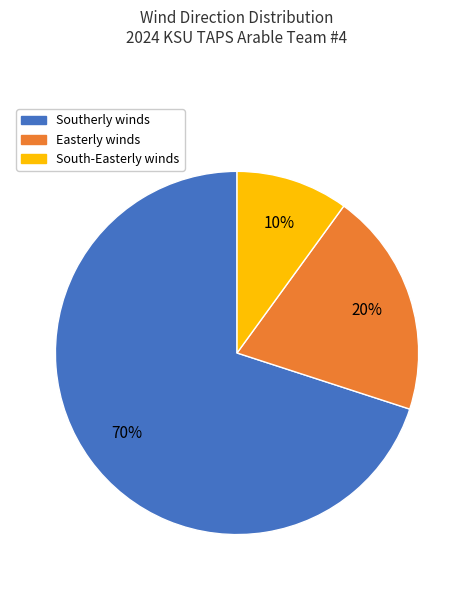

To the nearest percent, what is the average slice percentage?

33%